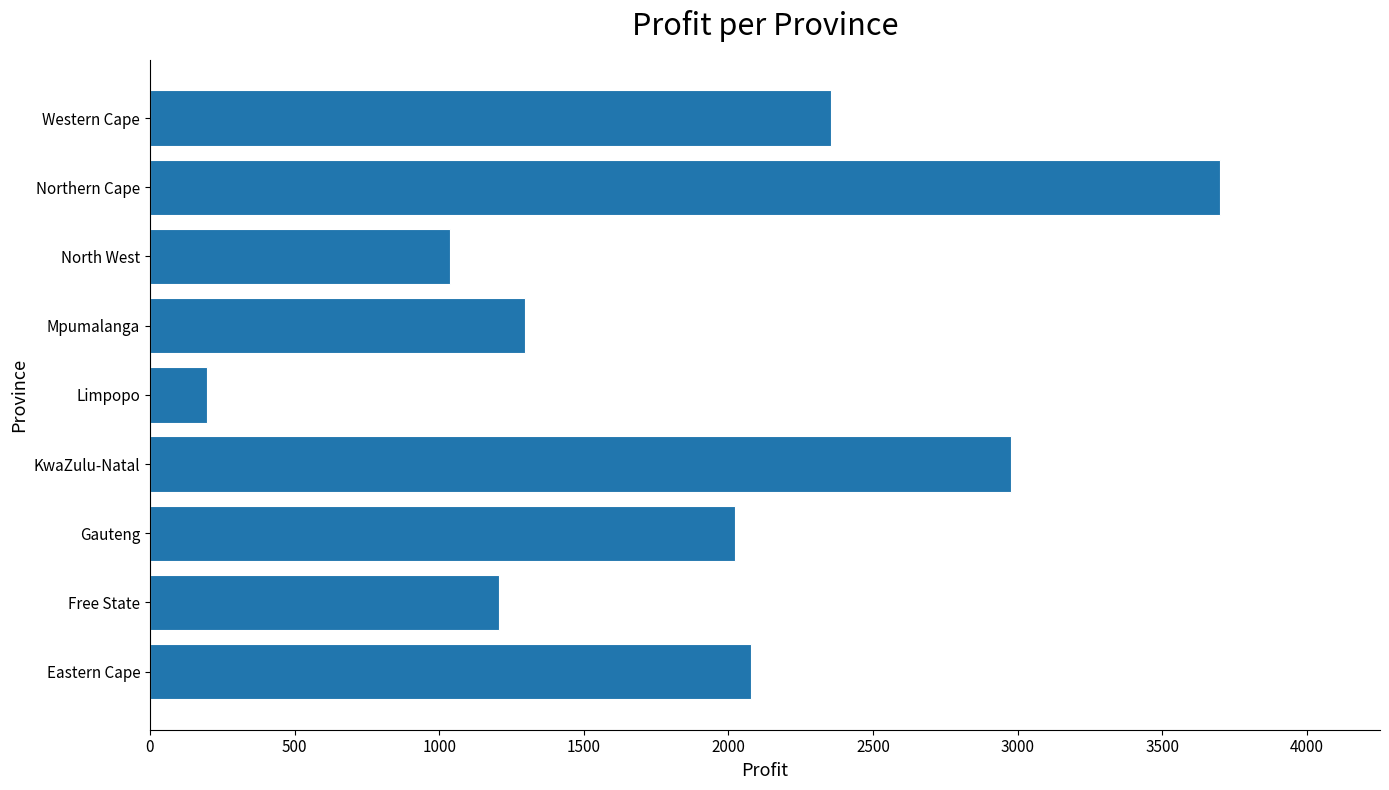

What is the smallest value displayed?

196.3